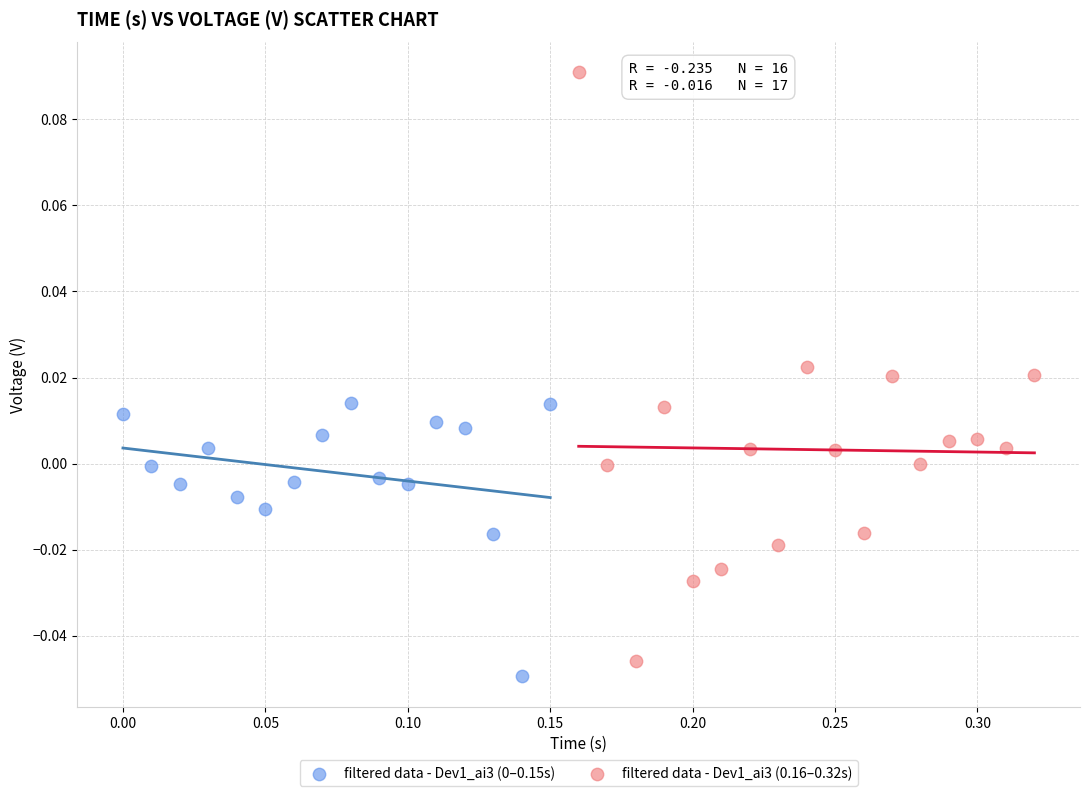

Which series has the widest spread of Y values?

filtered data - Dev1_ai3 (0.16–0.32s)